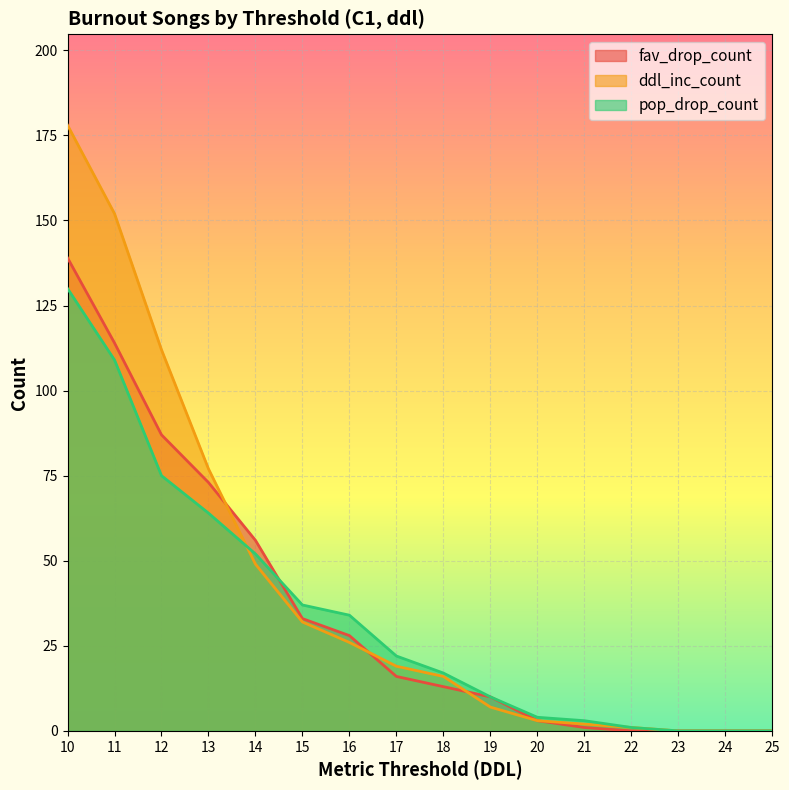

What is the difference between the pop_drop_count values at 11 and 17?

87